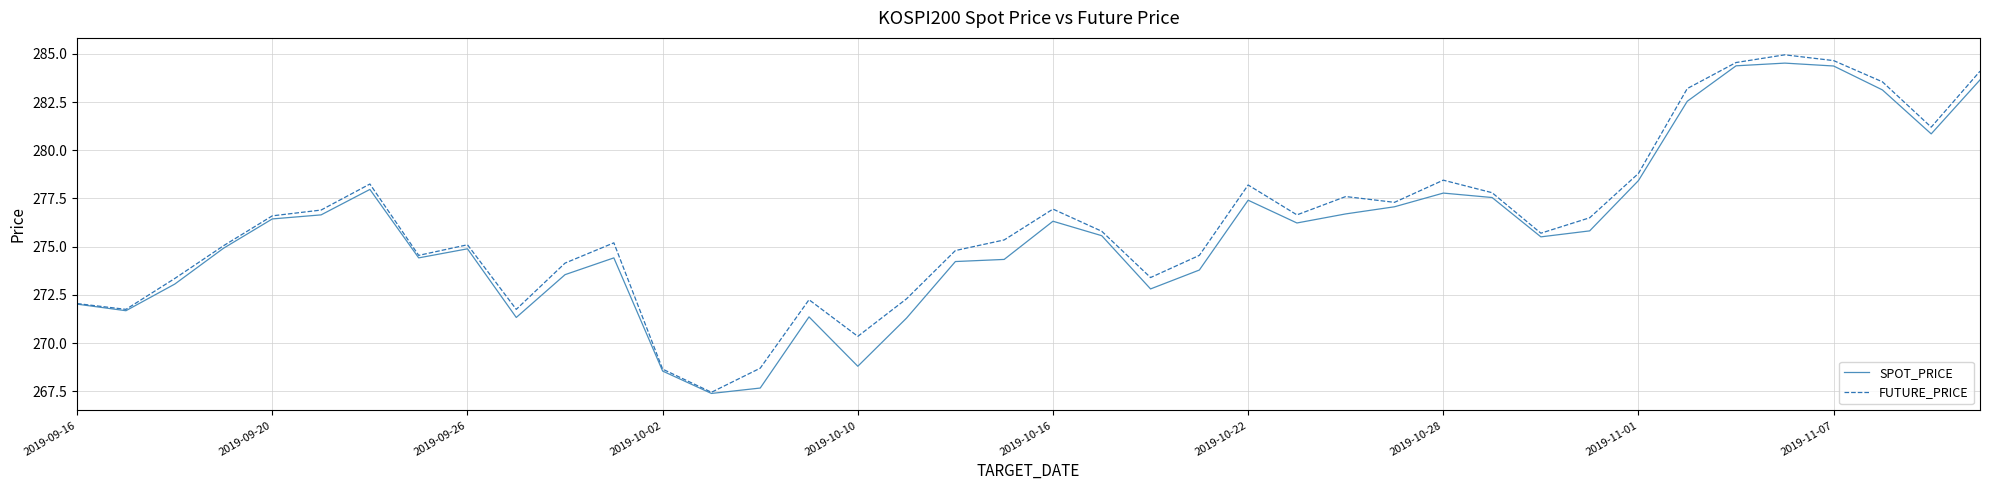

What is the lowest value of the SPOT_PRICE series?

267.4